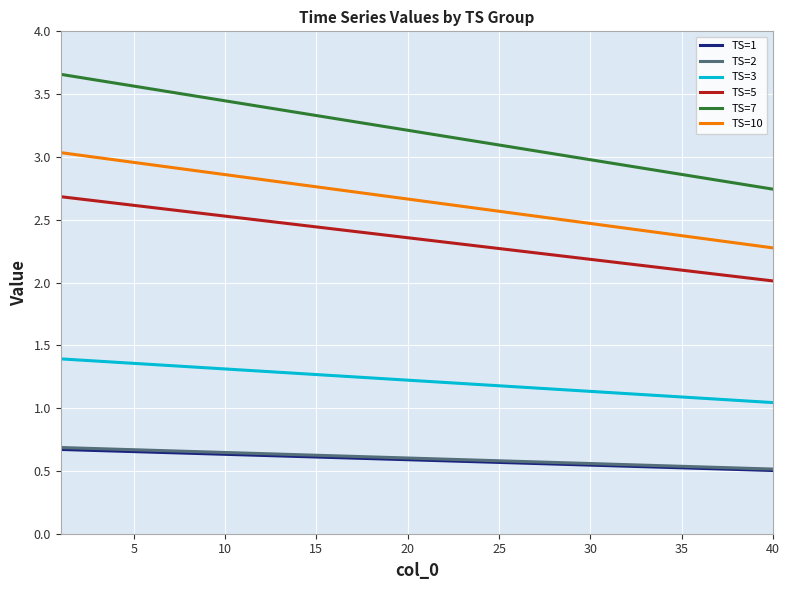

True or false: TS=10 and TS=3 intersect in this chart.

False